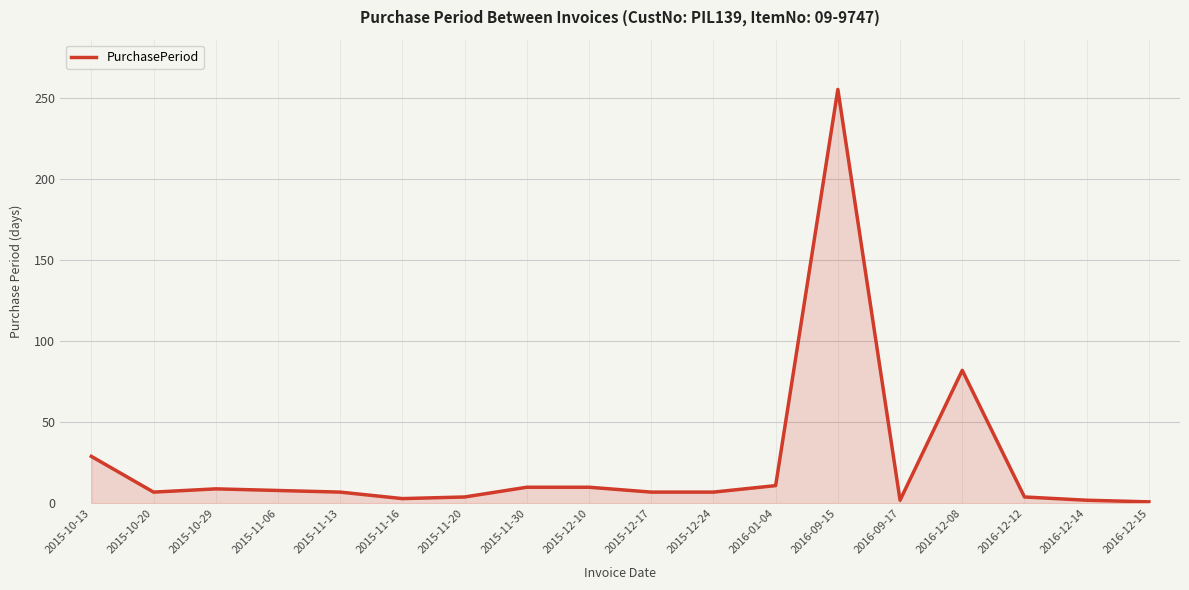

Approximately how many times larger is the value at 2015-12-24 compared to 2015-11-06?

0.9